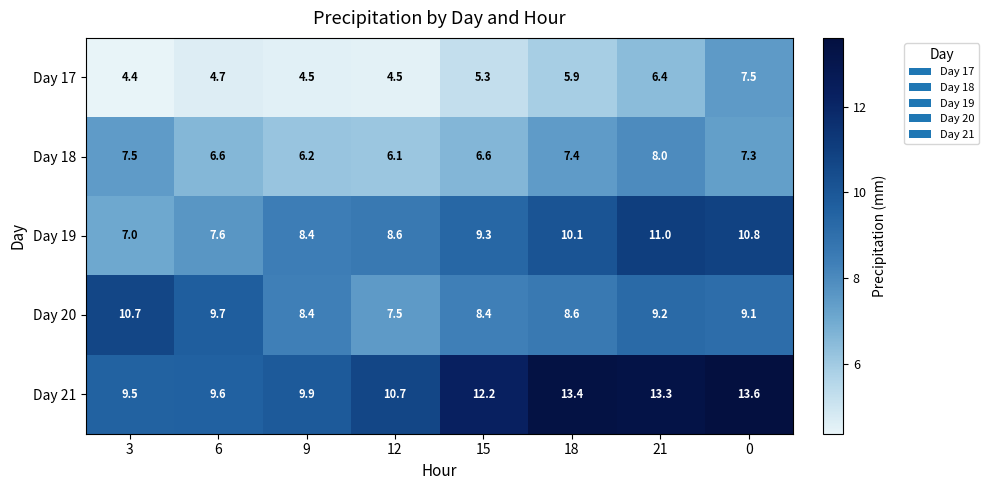

Which category has the lowest value across all series?

3